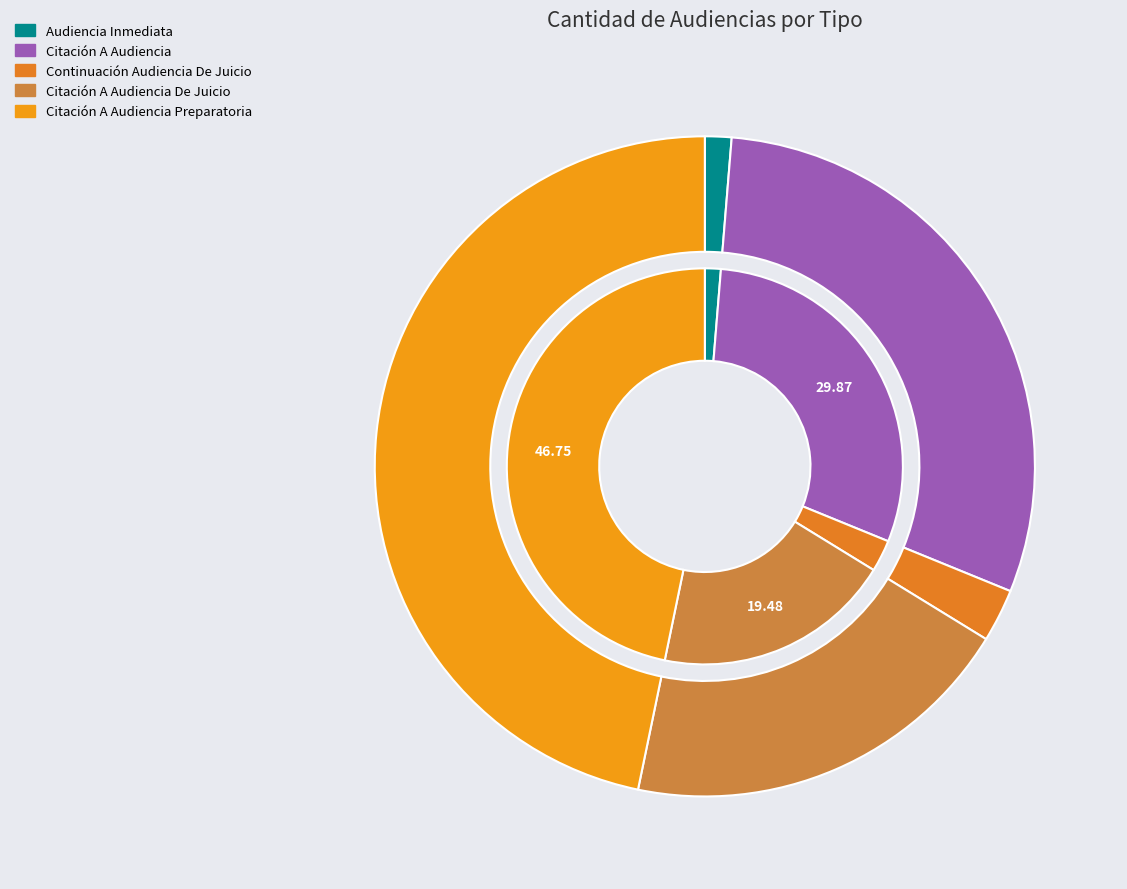

Which slice is the smallest?

Audiencia Inmediata